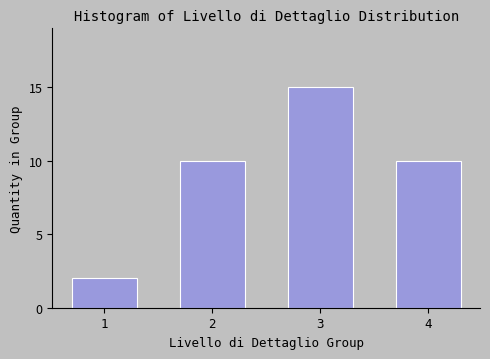

Reading left to right, what are all the values shown in this chart?

1=2	2=10	3=15	4=10